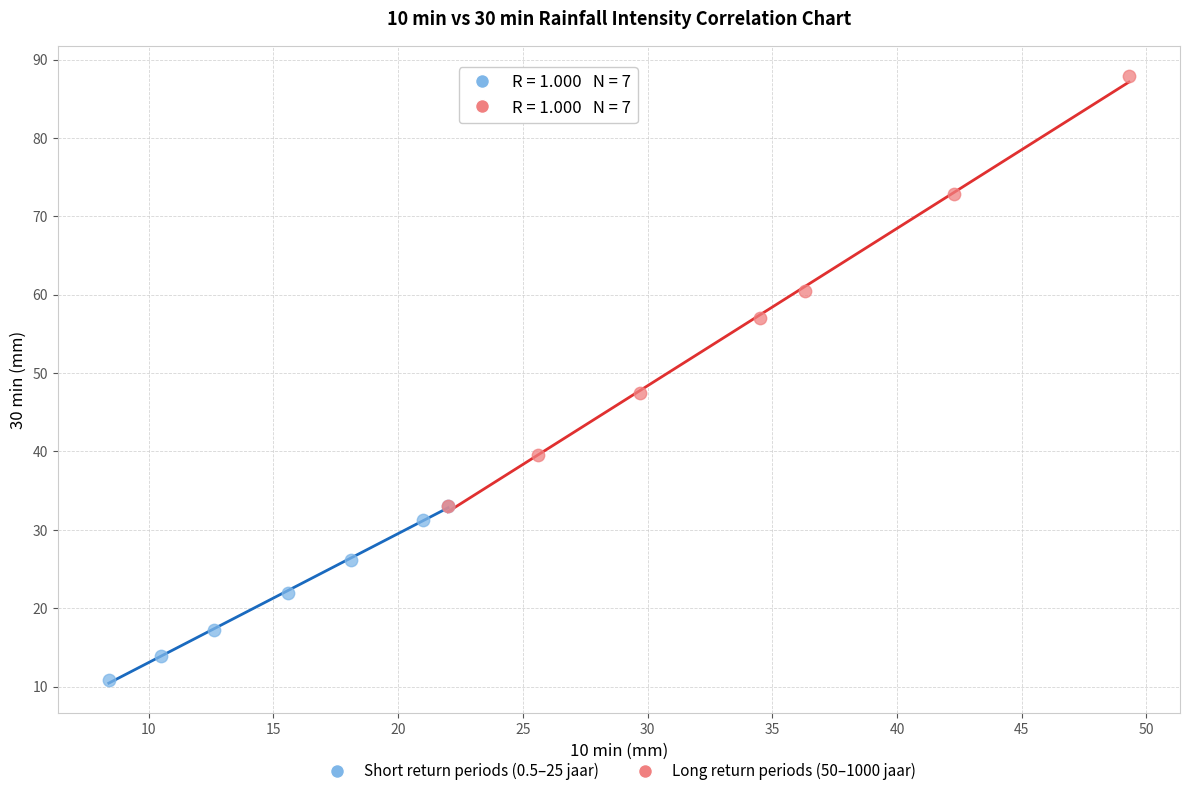

What are all the series names shown in the legend?

Short return periods (0.5–25 jaar), Long return periods (50–1000 jaar)